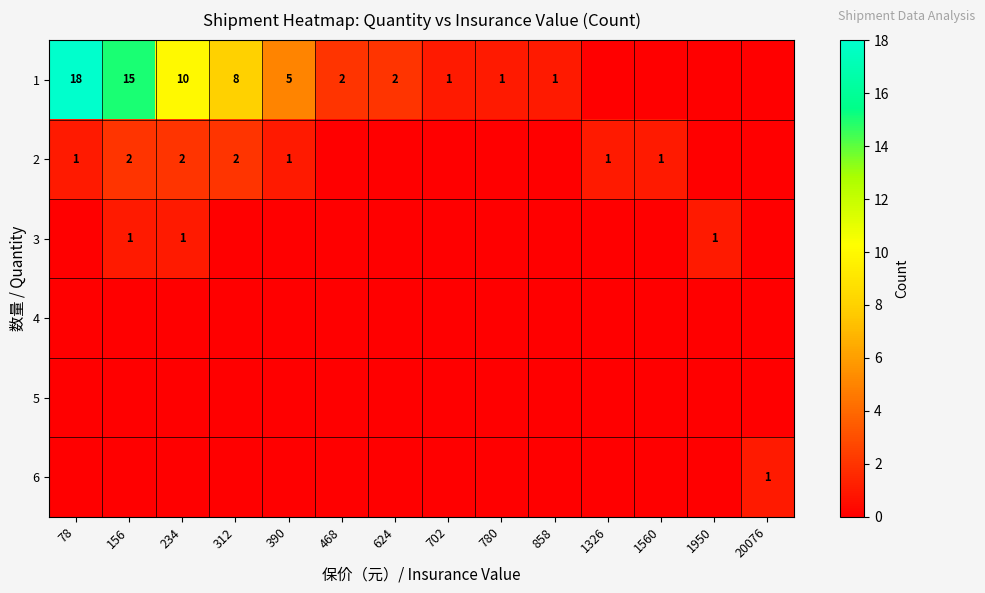

The 1 series shows 20 at 156. True or false?

False